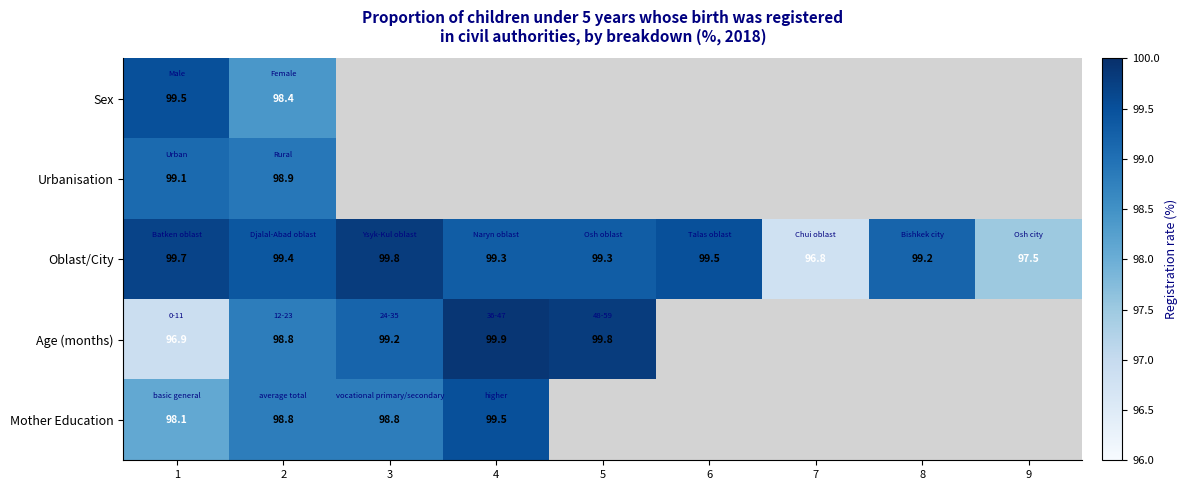

At how many categories does at least one series exceed 98?

7